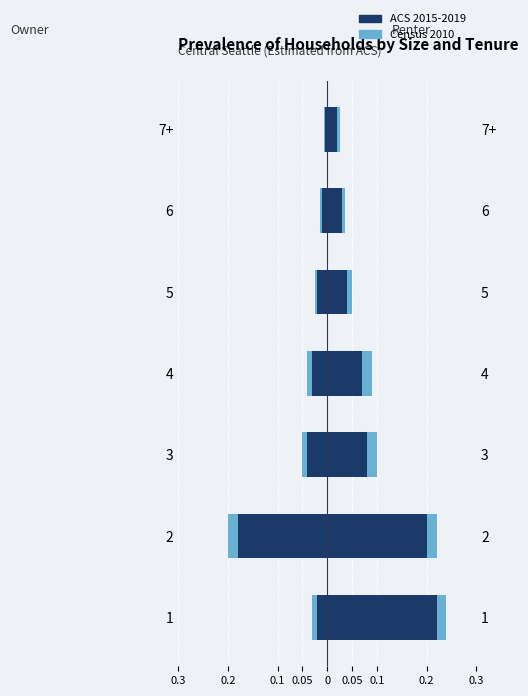

Is it true that Census 2010 equals -0.0 at 3?

False